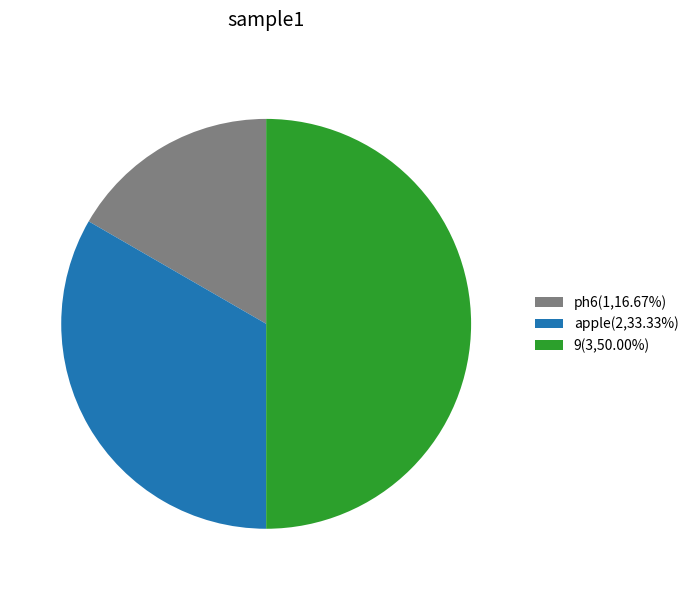

Rank the categories by value from highest to lowest.

9, apple, ph6